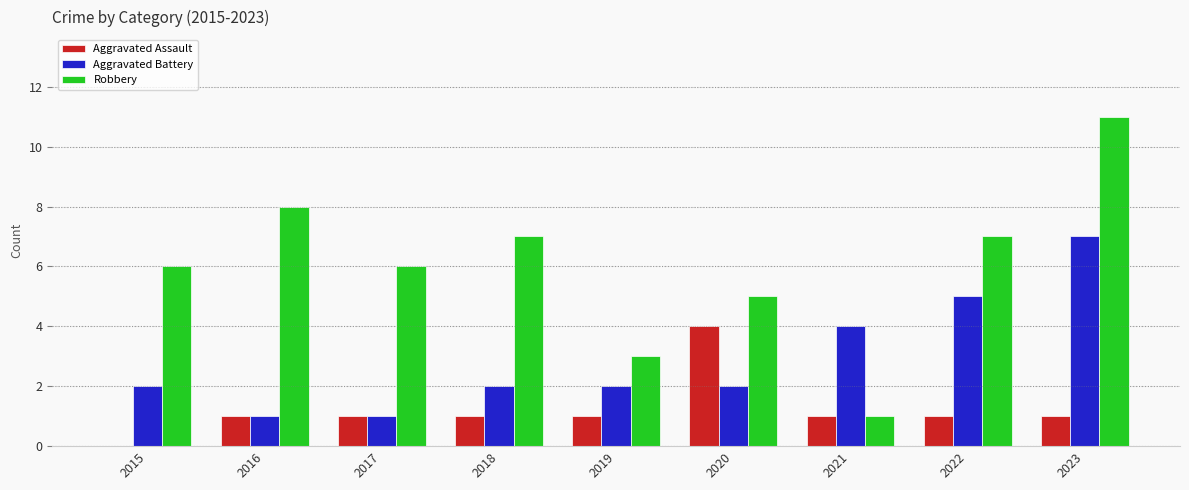

What is the difference between the Aggravated Assault values at 2020 and 2017?

3